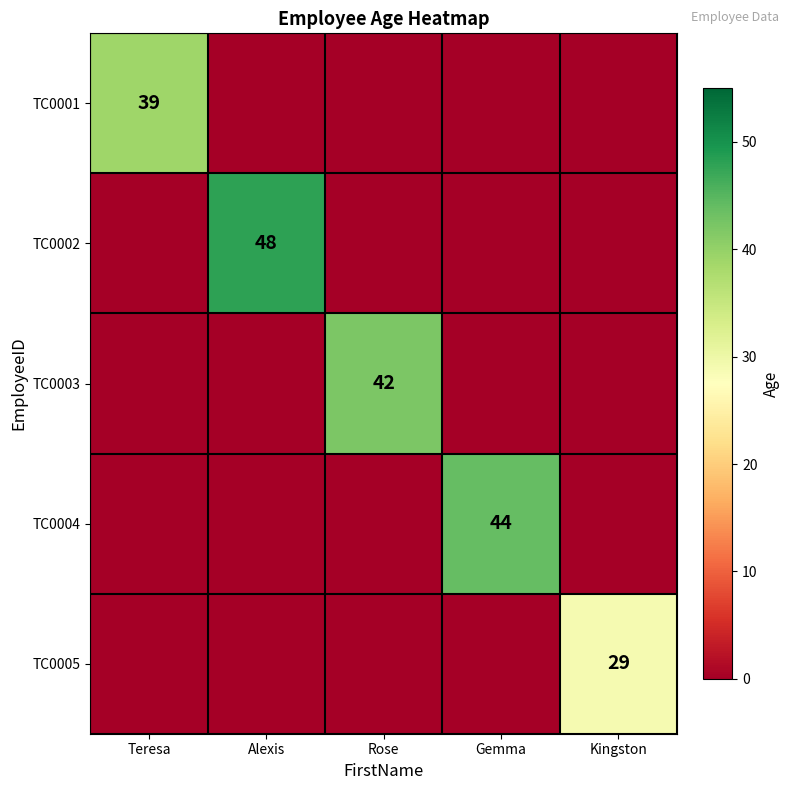

True or false: TC0003 has a value of 42 at Rose.

True